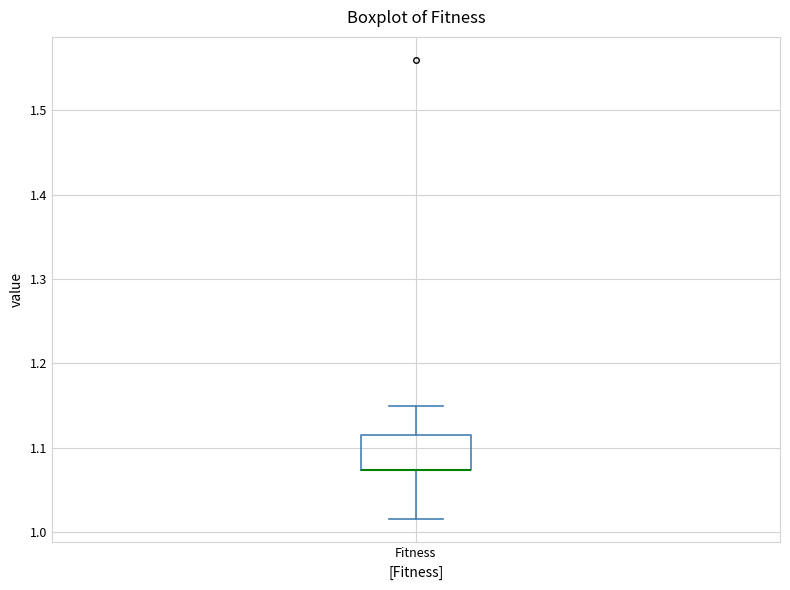

Read this box plot against the y-axis: the position of the median line, the range covered by the box, and the ends of both whiskers. The values are not printed on the chart, so give them approximately, as read against the axis.

median 1.07 (drawn on the box's lower edge), box 1.07 to 1.11, whiskers 1.01 to 1.15